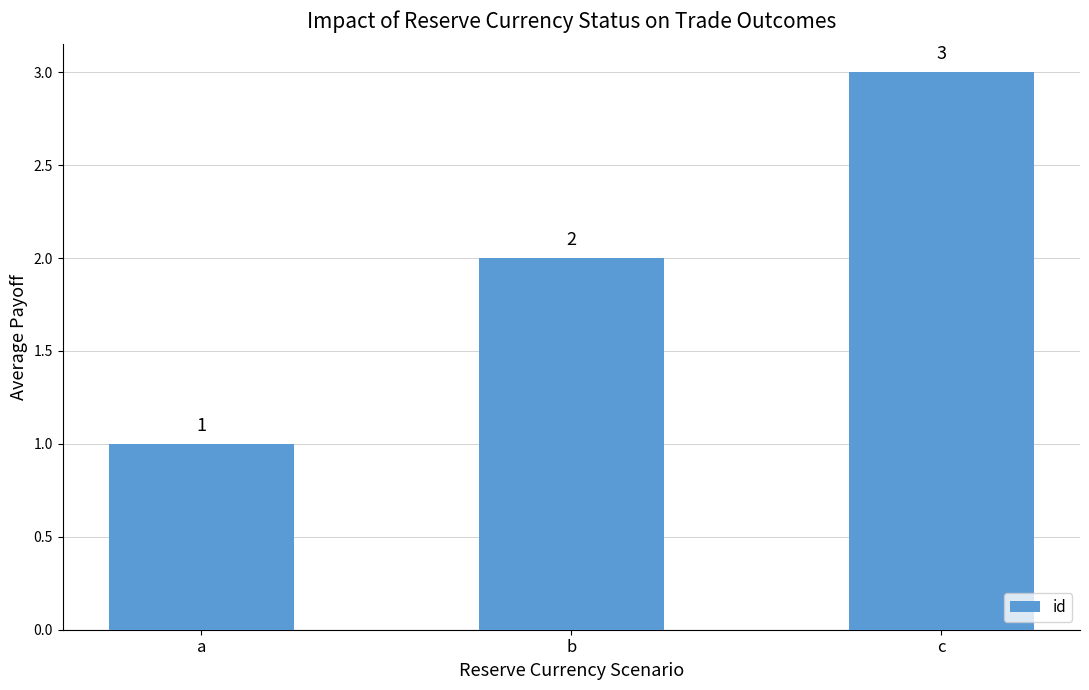

True or false: the data shows 2 at b.

True